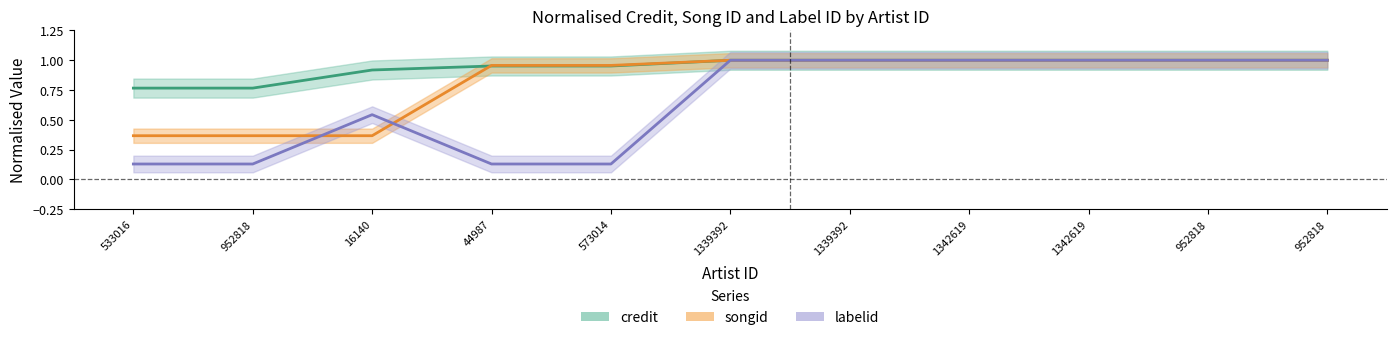

Which has a higher value, 533016 or 16140?

16140